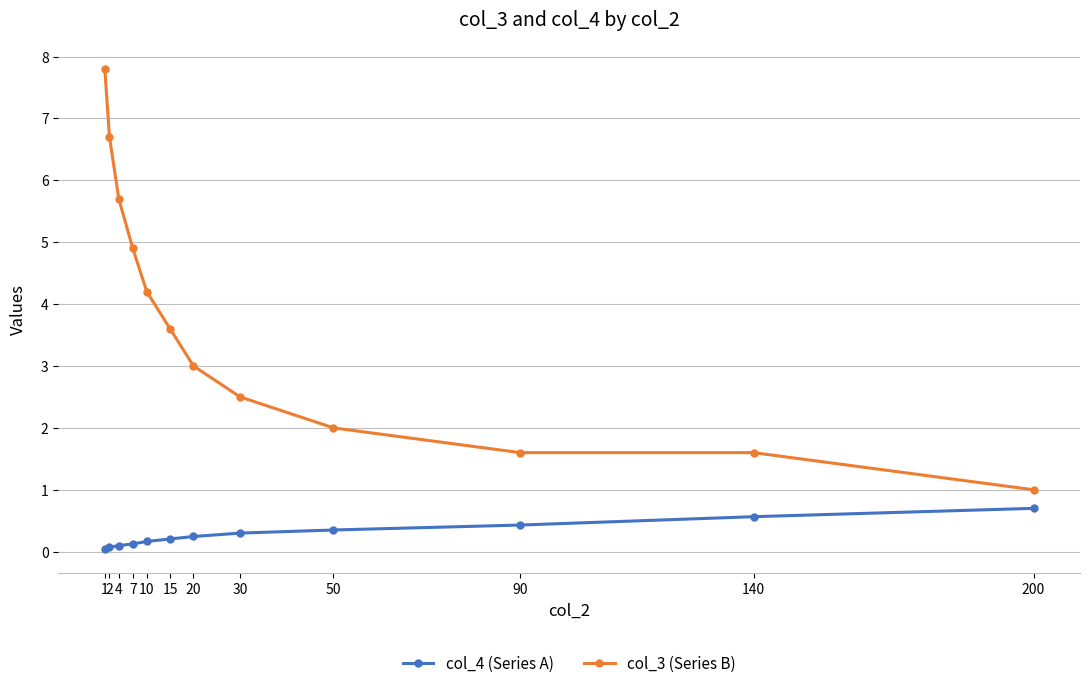

Is the value of col_4 (Series A) at 140 greater than the value of col_3 (Series B) at 200?

No